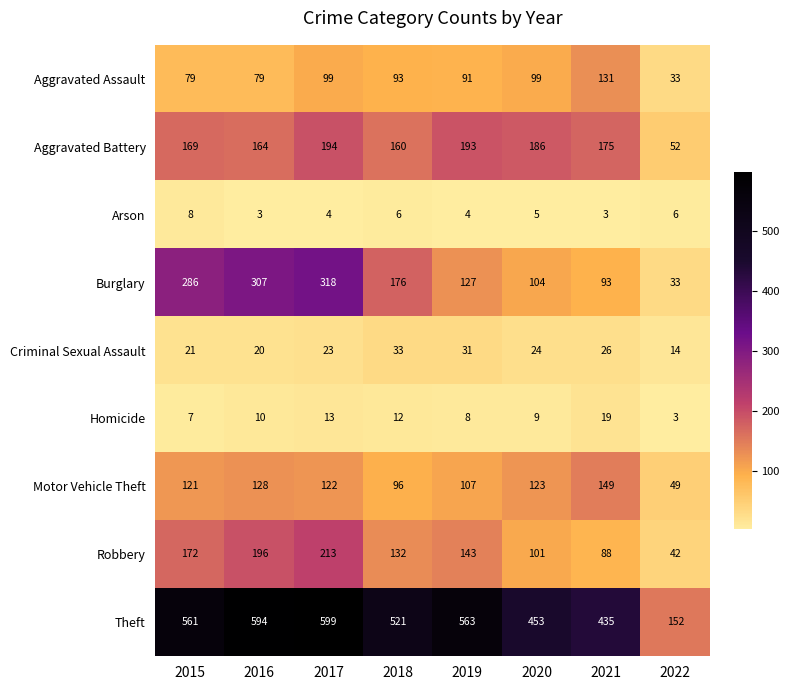

At which label is Arson closest to 5?

2020